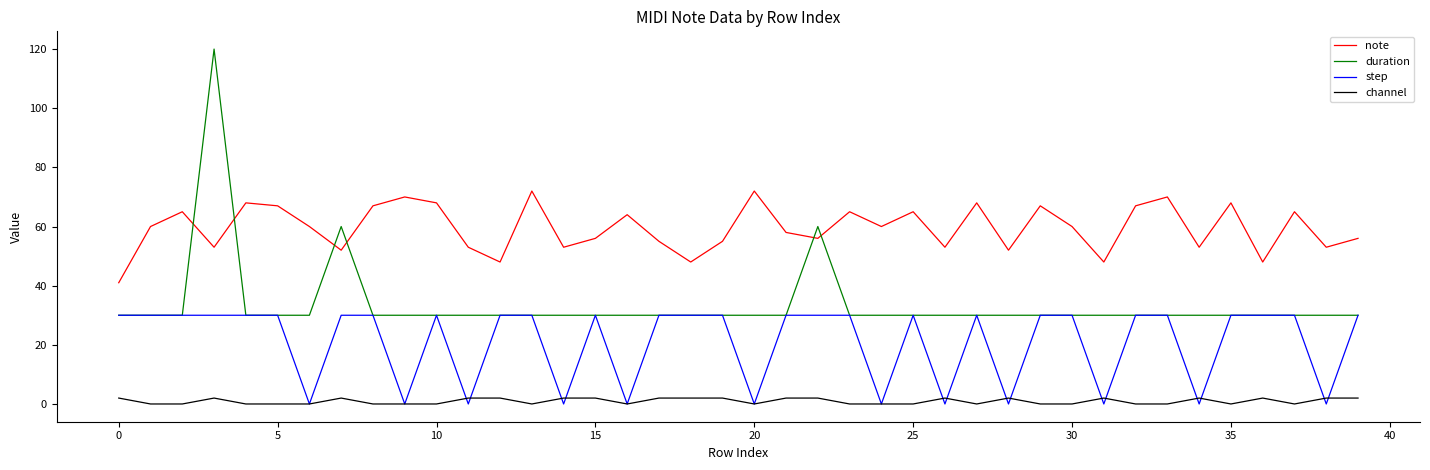

Which series has the largest total across all categories?

note